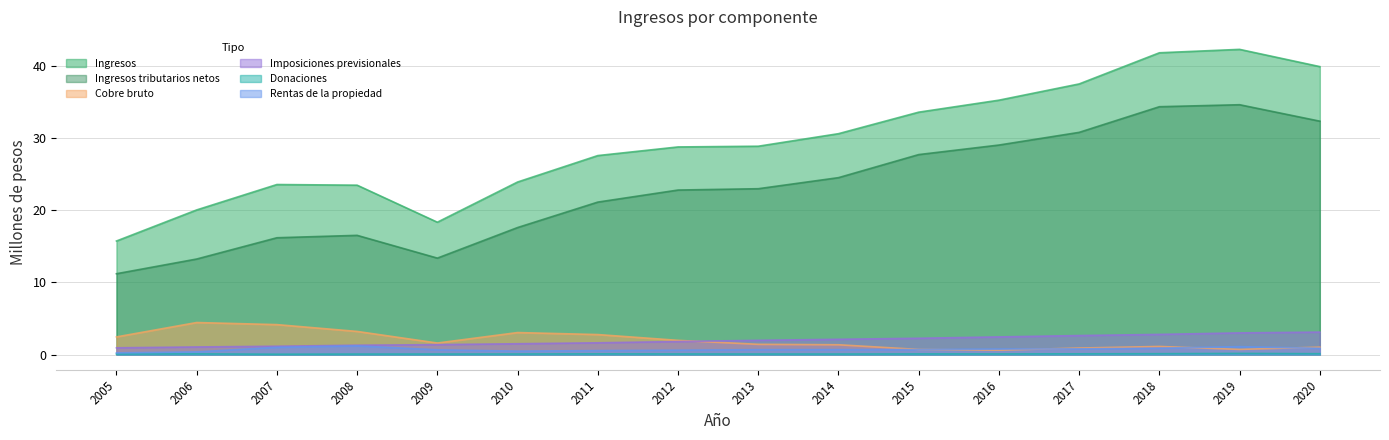

What is the value of the Ingresos point at the 2nd from the left?

20.0